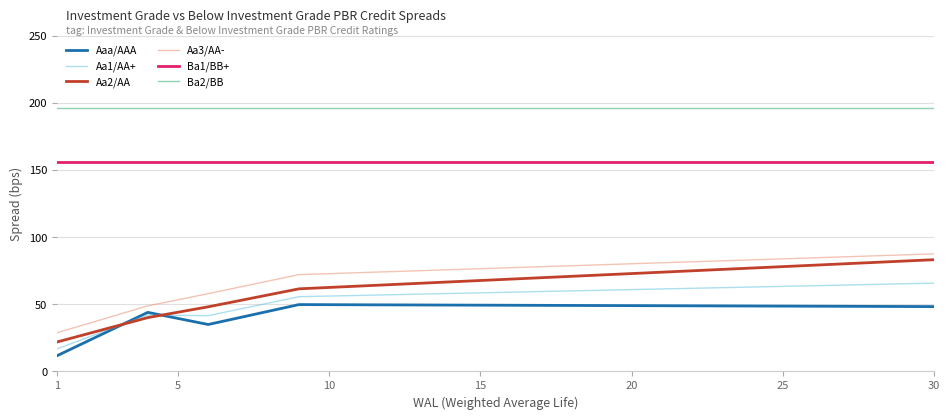

What is the maximum value shown in the chart?

196.5